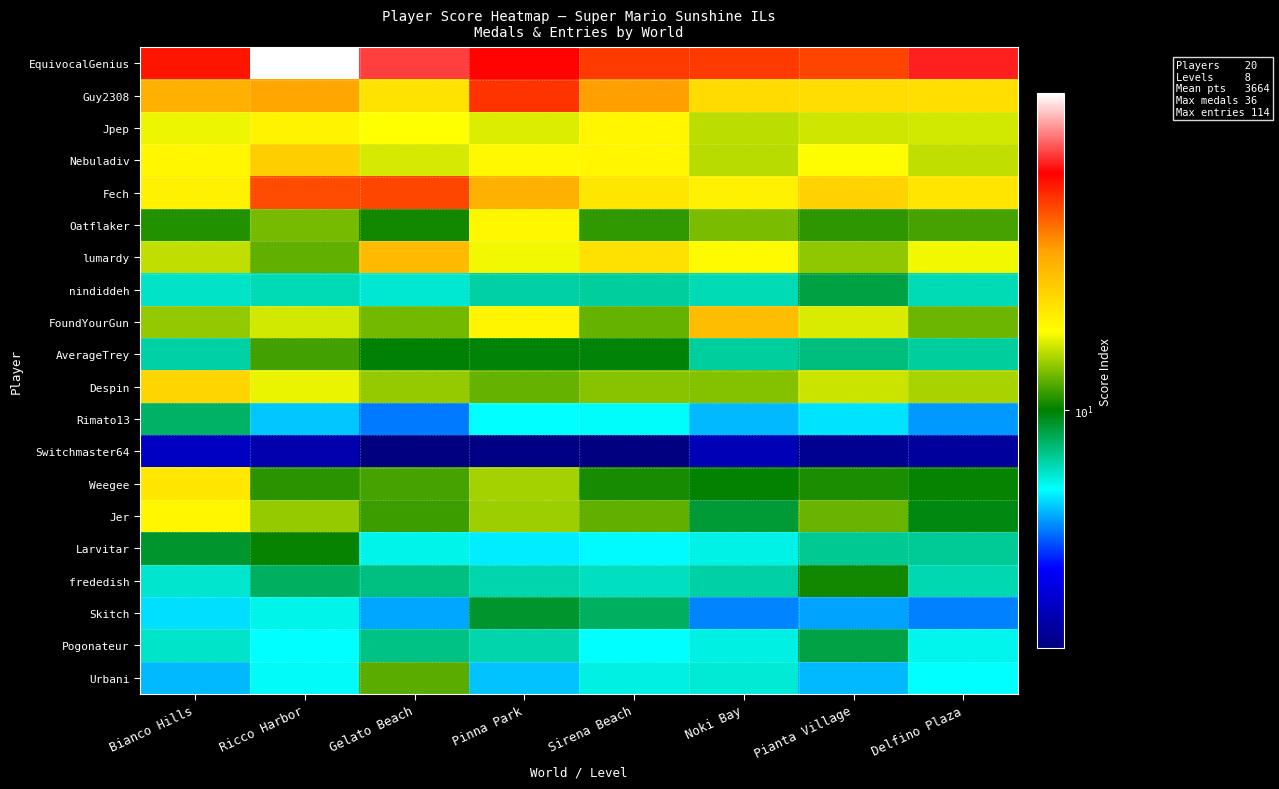

Which has a higher value, Delfino Plaza or Noki Bay?

Delfino Plaza